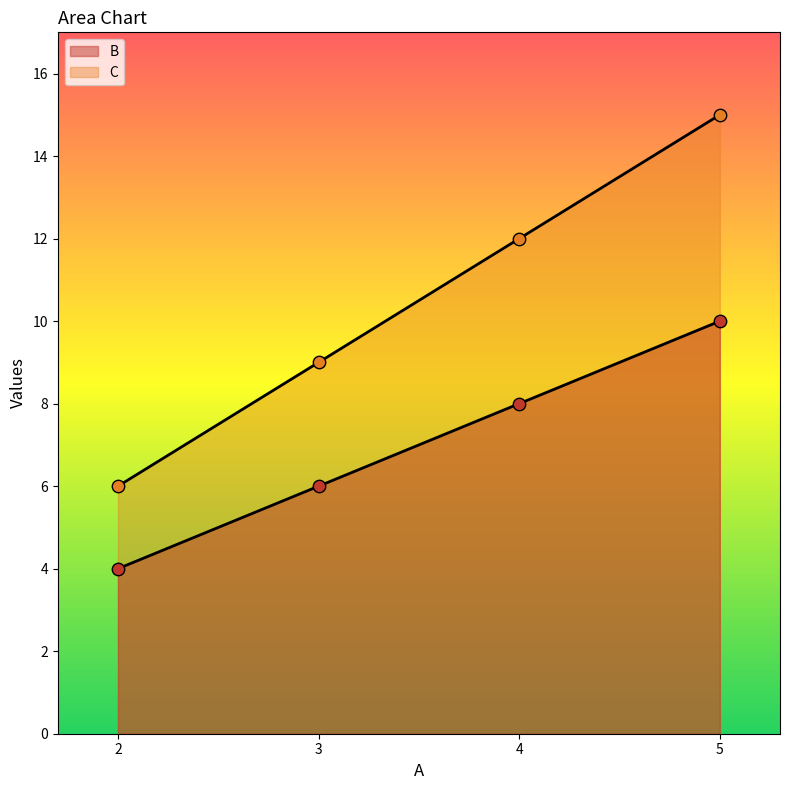

What are all the series names shown in the legend?

B, C